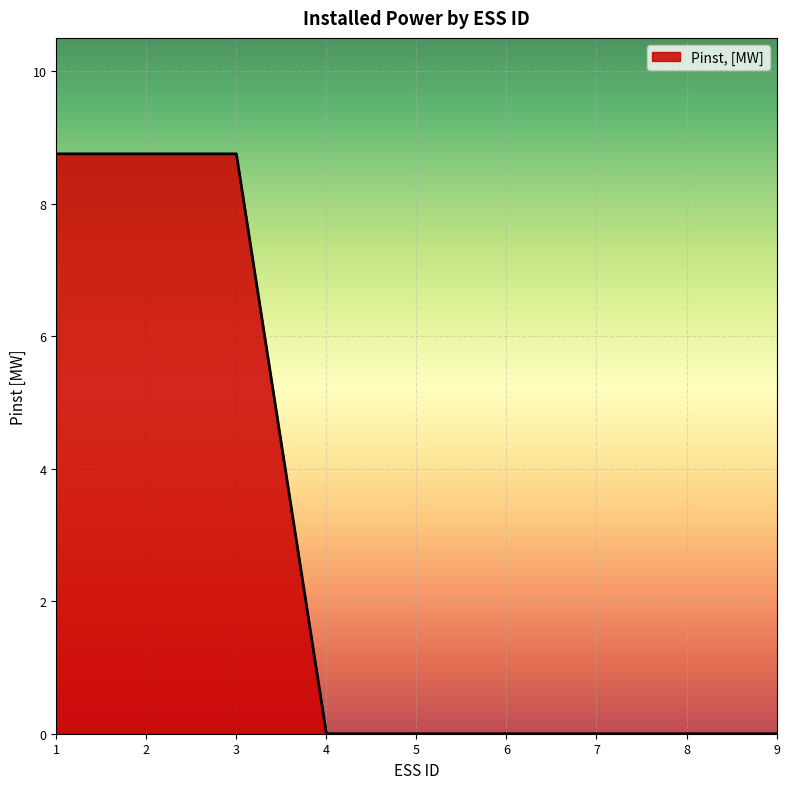

How many distinct data groups are displayed?

1